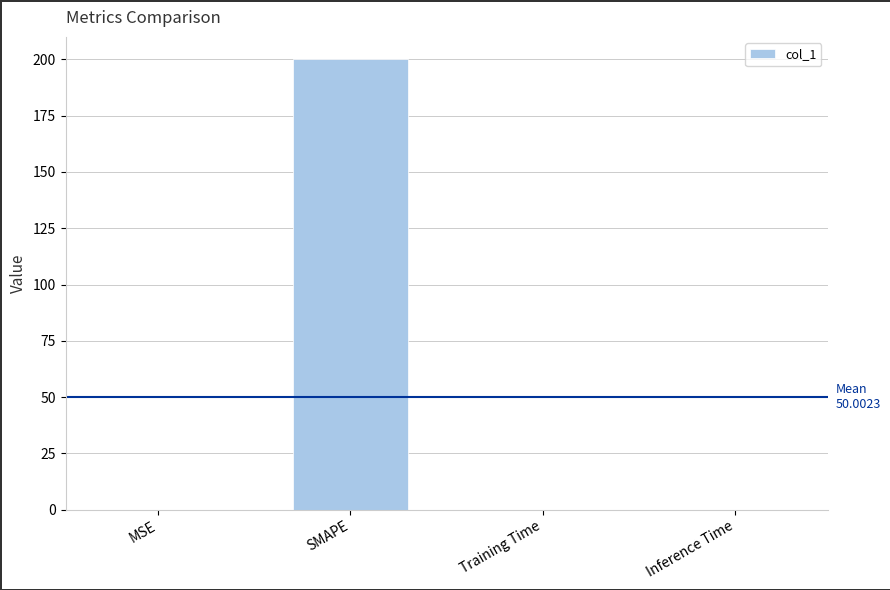

What is the sum of all values?

200.0